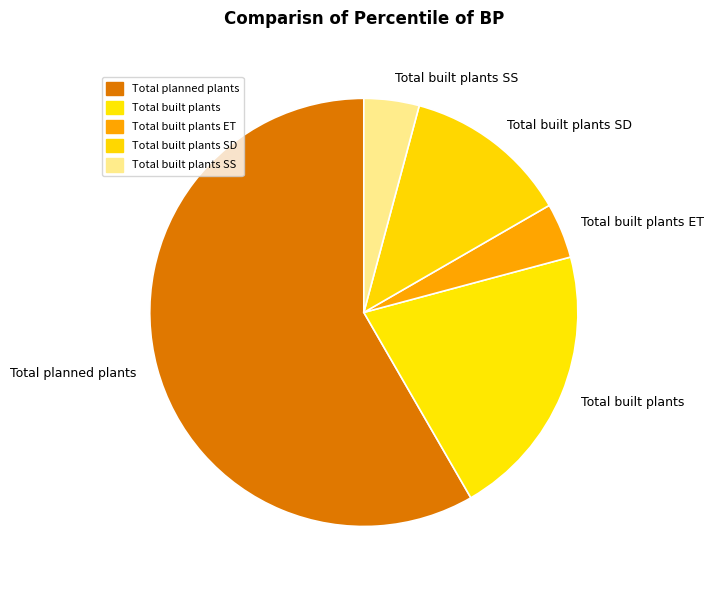

Combined, do Total built plants SS and Total built plants SD account for over 50%?

No